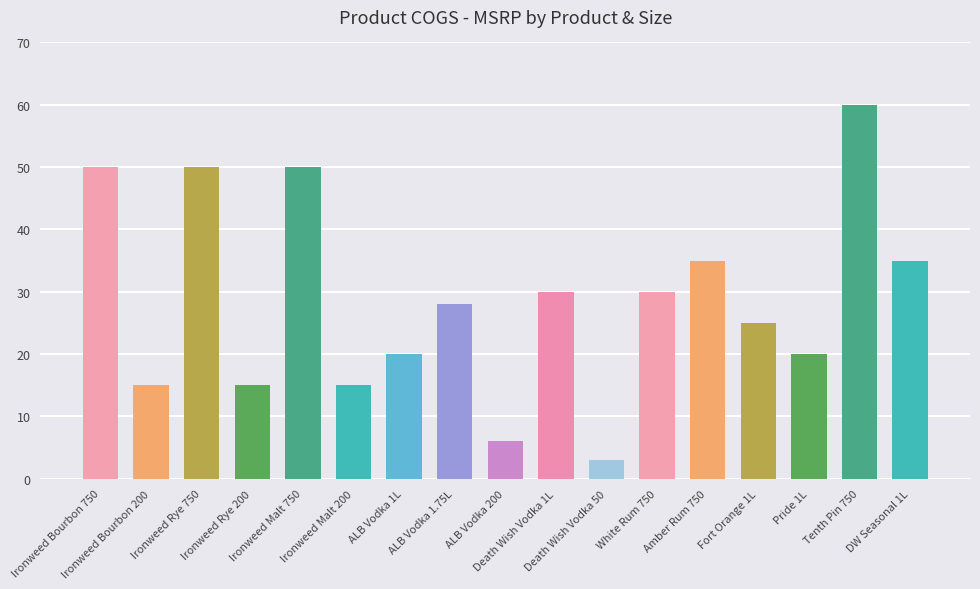

What is the value of the 4th bar from the left?

15